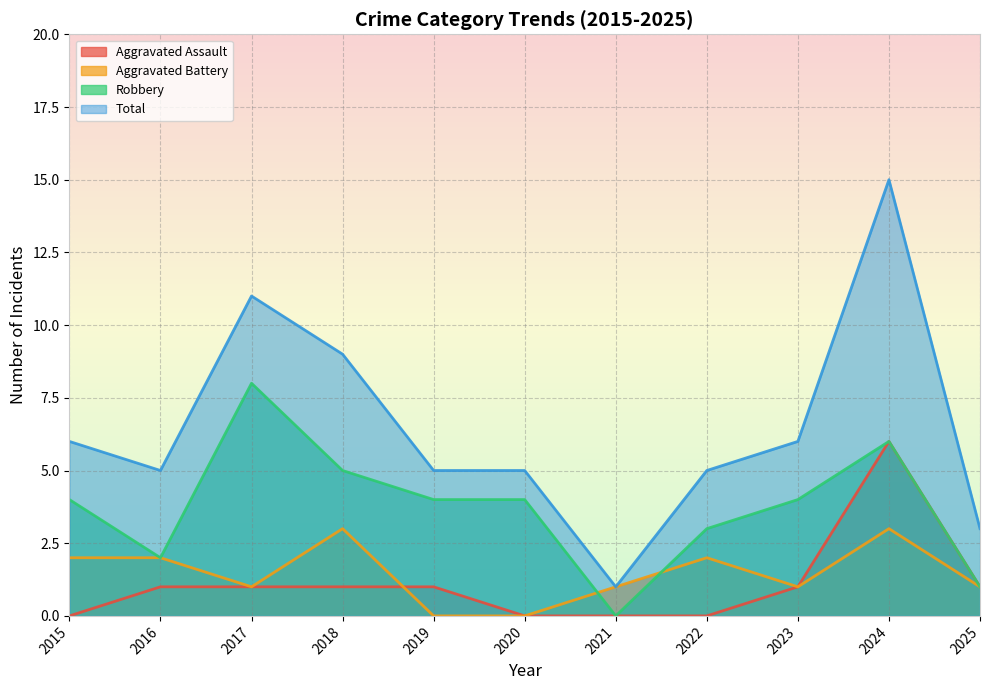

Reading left to right, what are all the values shown in this chart?

Aggravated Assault: 0	1	1	1	1	0	0	0	1	6	1
Aggravated Battery: 2	2	1	3	0	0	1	2	1	3	1
Robbery: 4	2	8	5	4	4	0	3	4	6	1
Total: 6	5	11	9	5	5	1	5	6	15	3